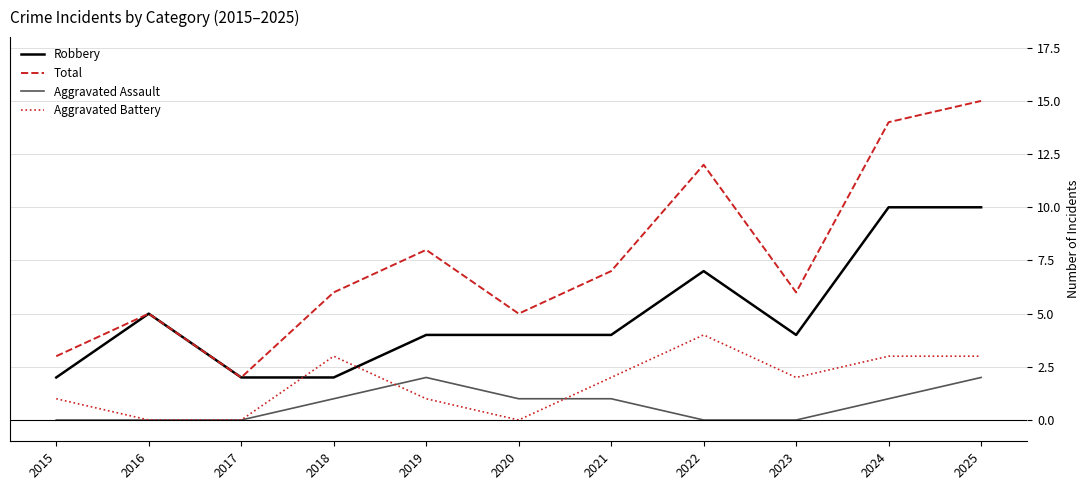

How many lines are shown in the chart?

4